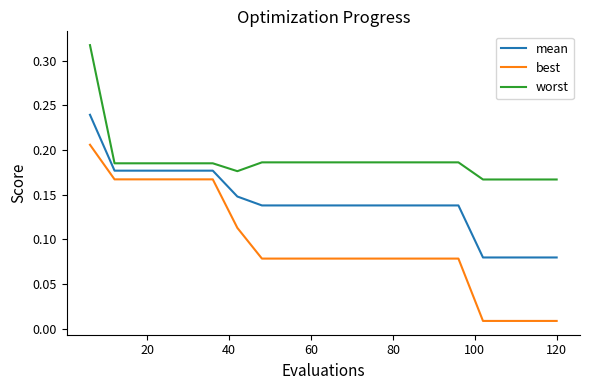

What are all the series names shown in the legend?

mean, best, worst